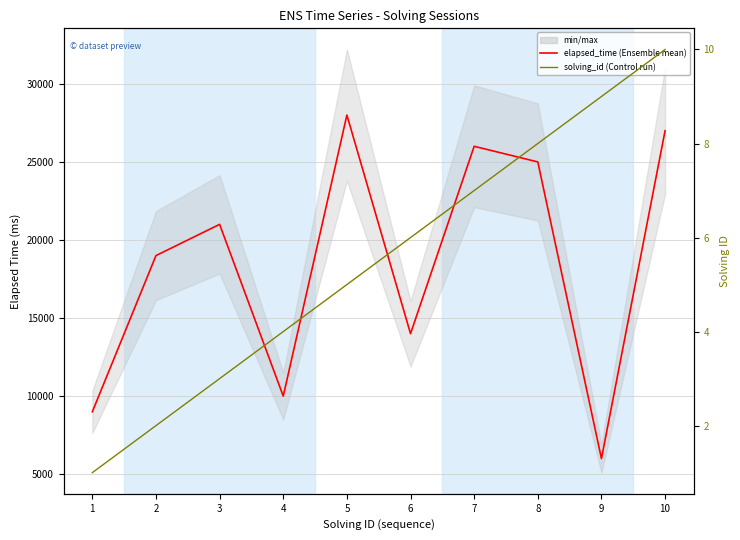

What is the highest value of the solving_id series?

10